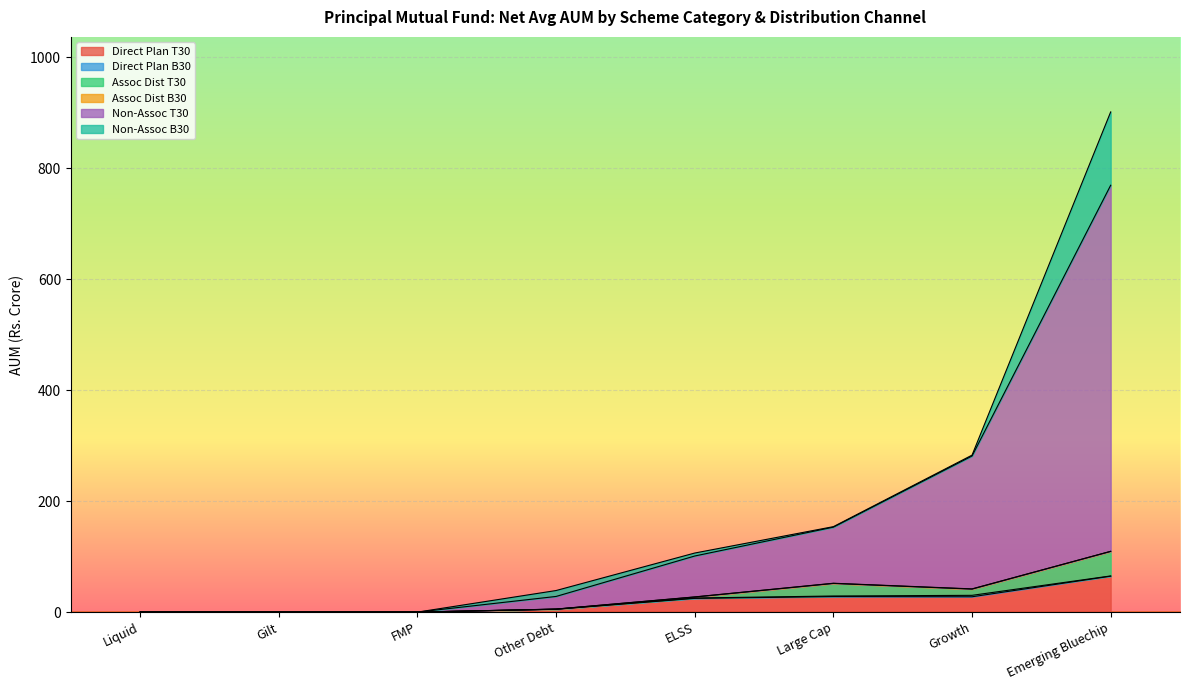

Rank the categories by Non-Assoc T30 value from highest to lowest.

Emerging Bluechip, Growth, Large Cap, ELSS, Other Debt, Liquid, Gilt, FMP